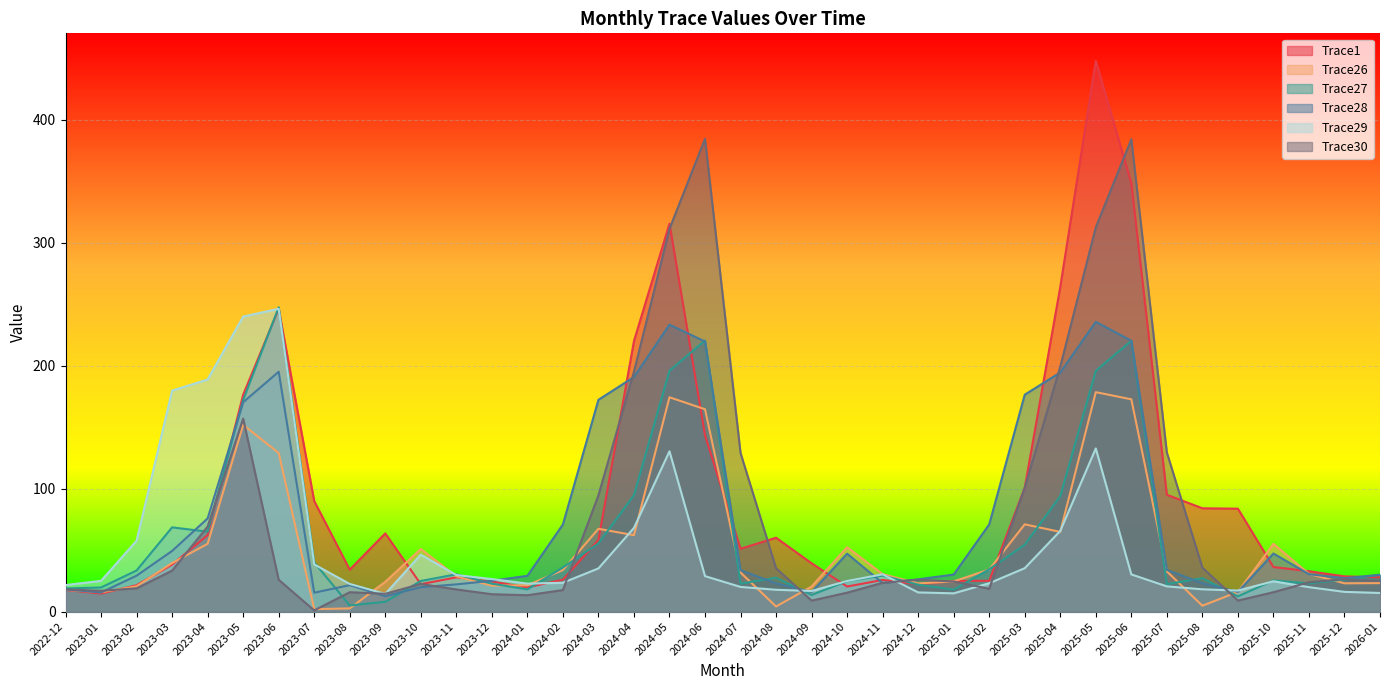

Which series ends up on top after the final intersection of Trace27 and Trace28?

Trace28